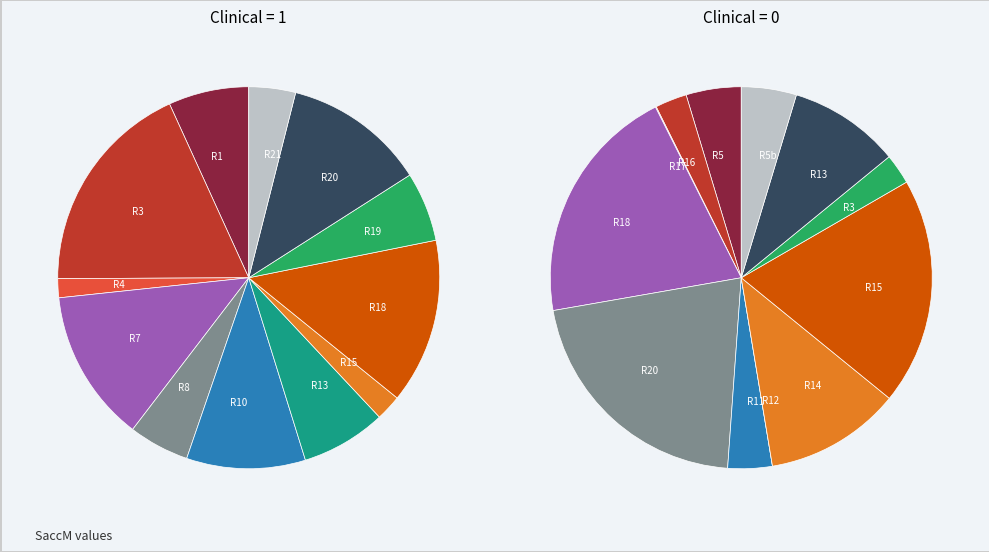

To the nearest percent, what is the average slice percentage?

8%